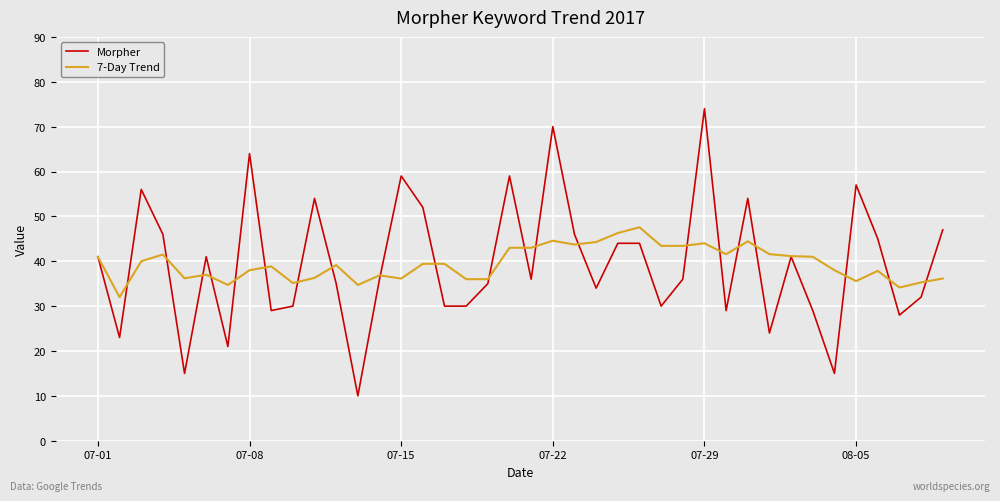

What is the minimum value for 7-Day Trend?

32.0